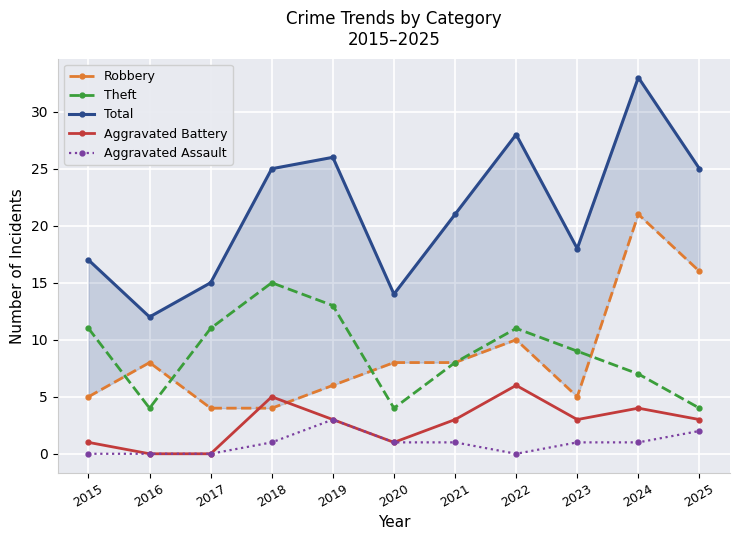

What is the sum of all Theft values?

97